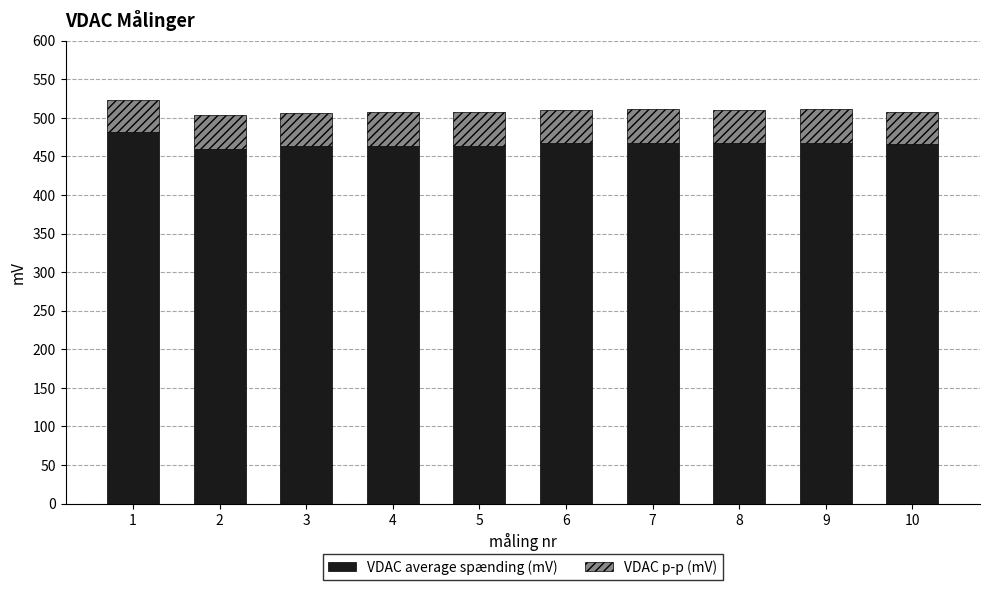

What is the difference between the VDAC average spænding (mV) values at 2 and 1?

22